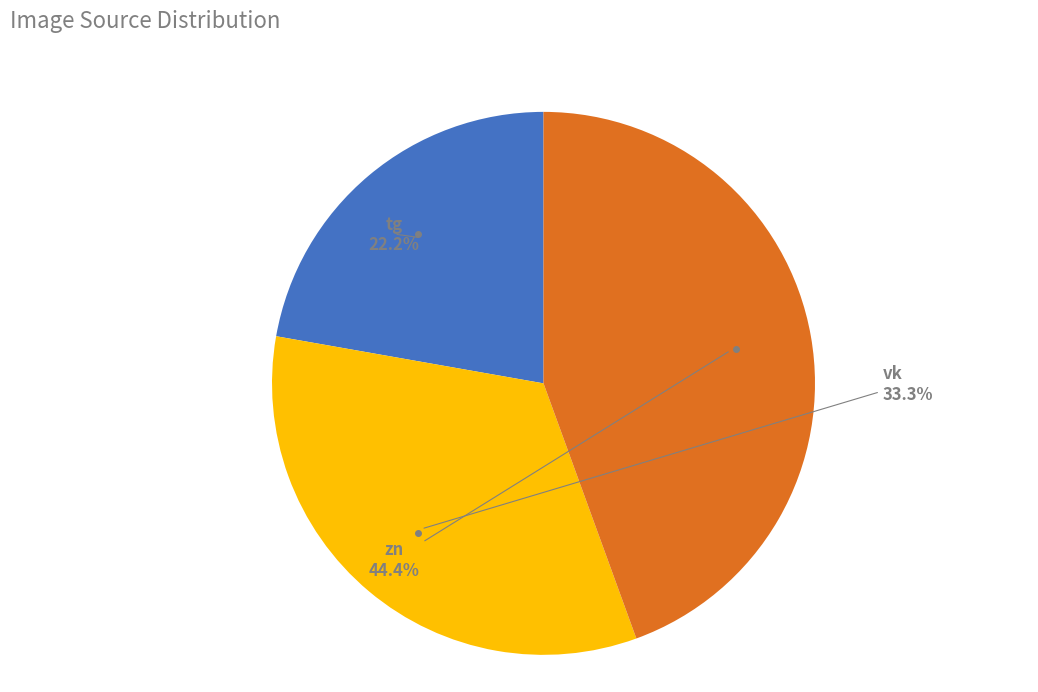

Is there a majority slice in this chart?

No